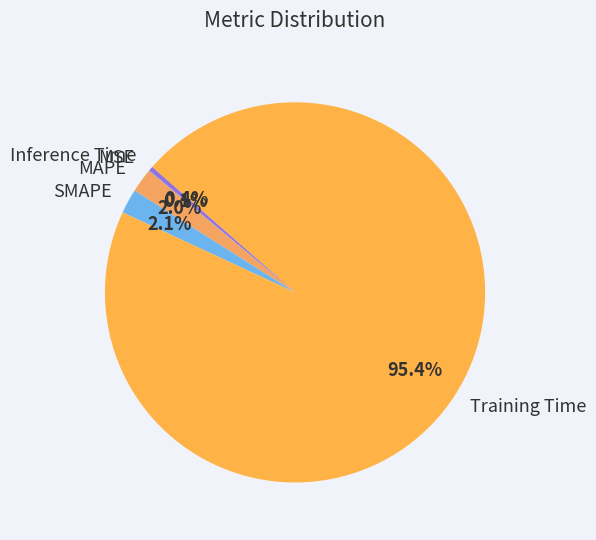

Does Training Time represent more than half of the total?

Yes